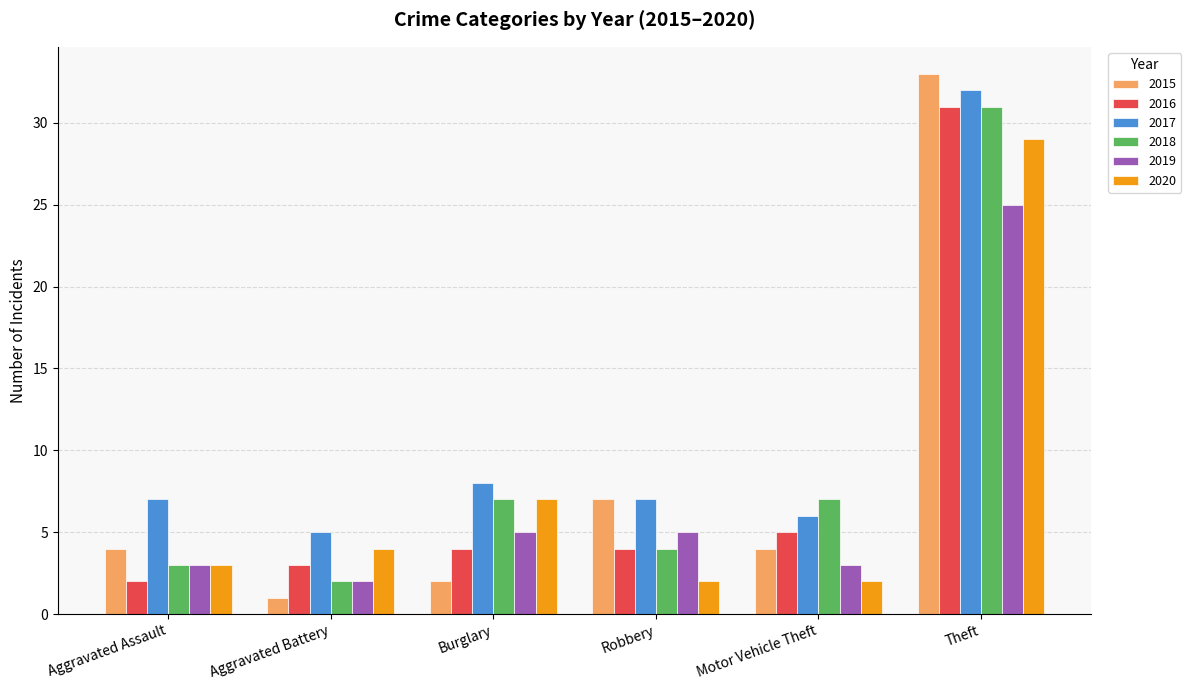

What is the sum of all 2017 values?

65